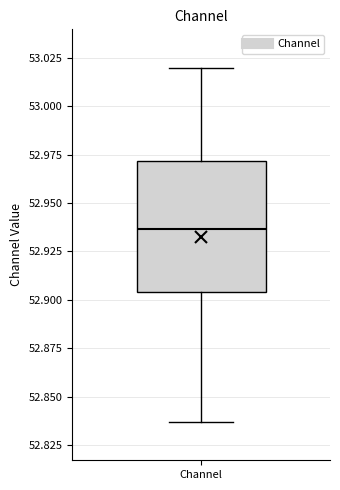

Read this box plot against the y-axis: the position of the median line, the range covered by the box, and the ends of both whiskers. The values are not printed on the chart, so give them approximately, as read against the axis.

median 52.935, box 52.905 to 52.970, whiskers 52.835 to 53.020